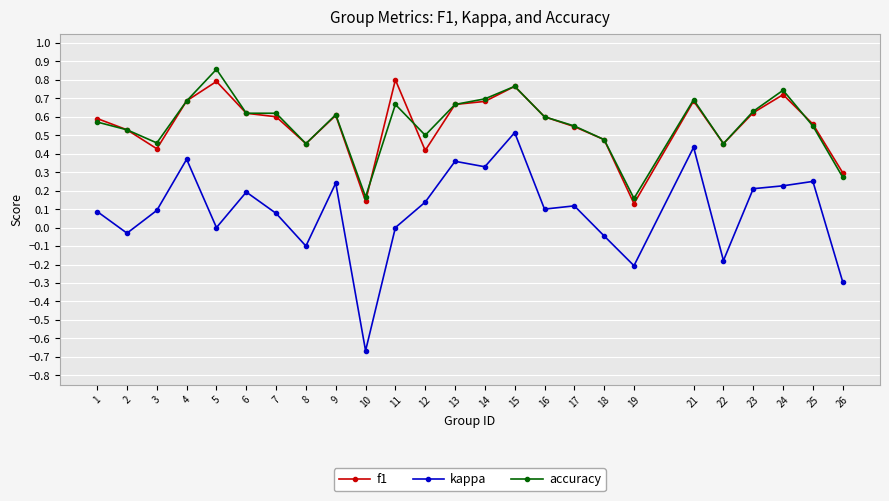

At which category does the chart reach its minimum across all series?

10